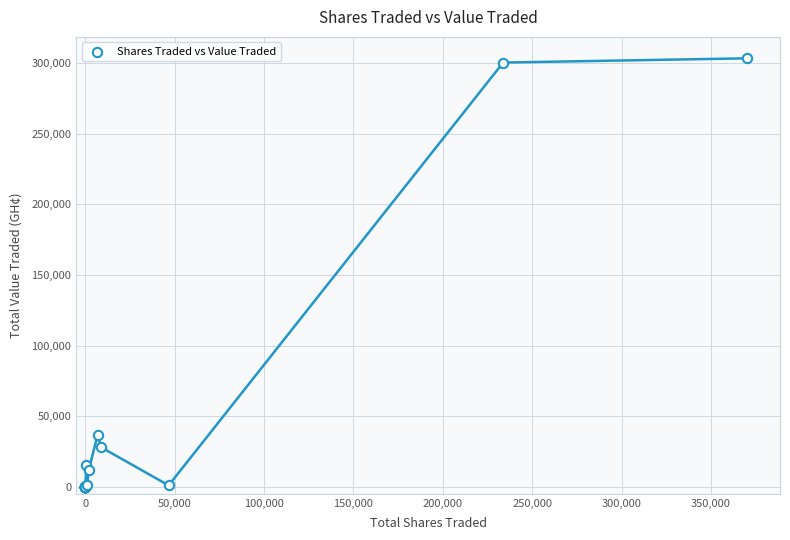

What Y value in the scatter plot is closest to 151753?

36702.8